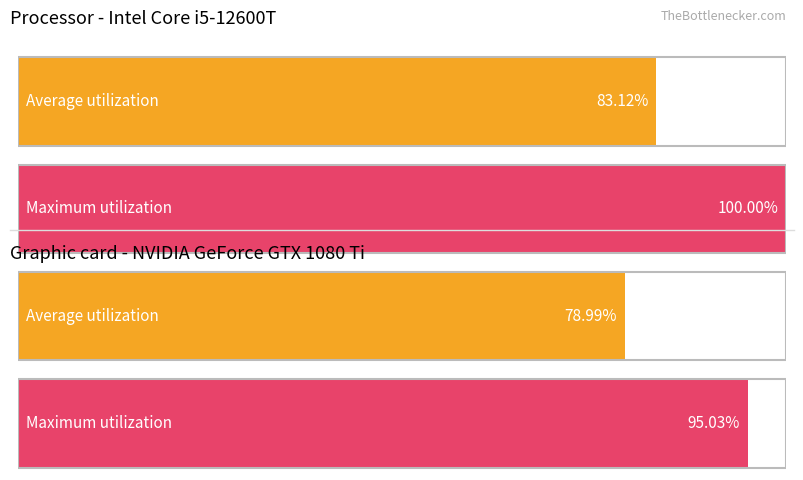

Between 0 and 1, which is larger?

1